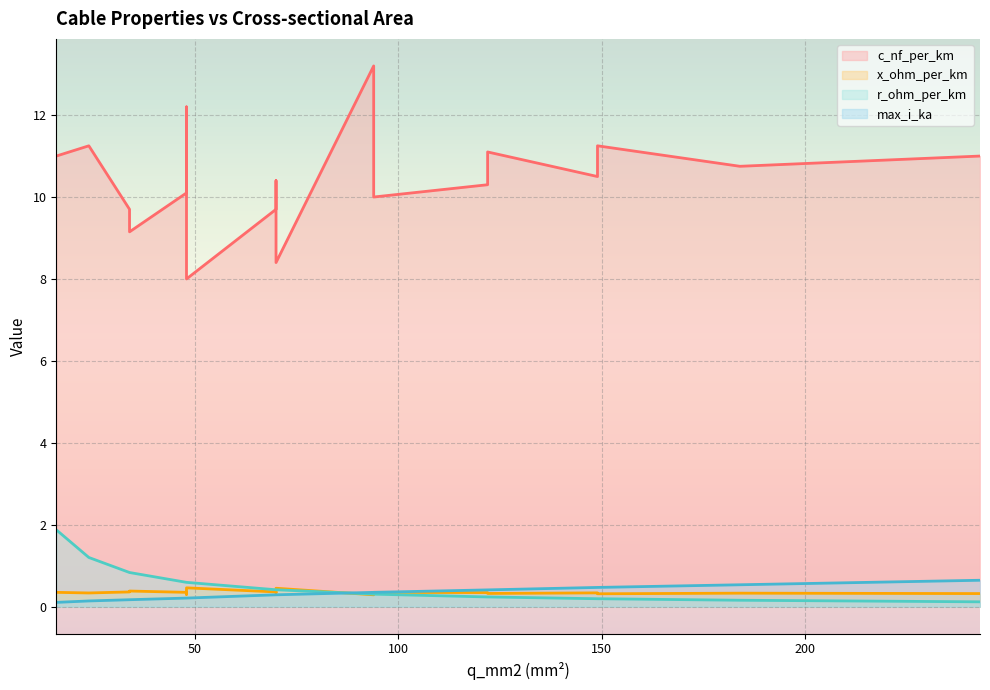

Rank the categories by x_ohm_per_km value from highest to lowest.

48, 70, 34, 48, 34, 70, 16, 48, 94, 122, 70, 149, 24, 94, 184, 122, 243, 149, 48, 94